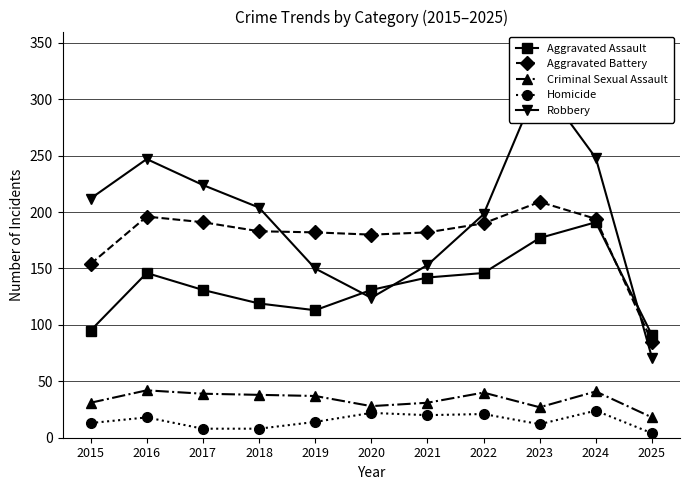

What is the maximum value shown in the chart?

316